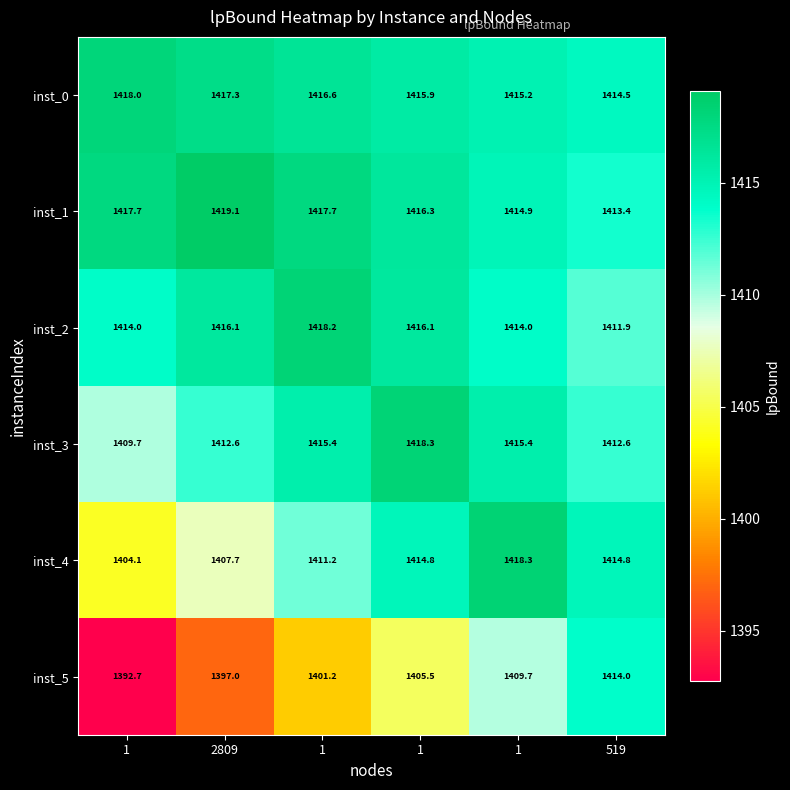

Which series has the largest total across all categories?

inst_1